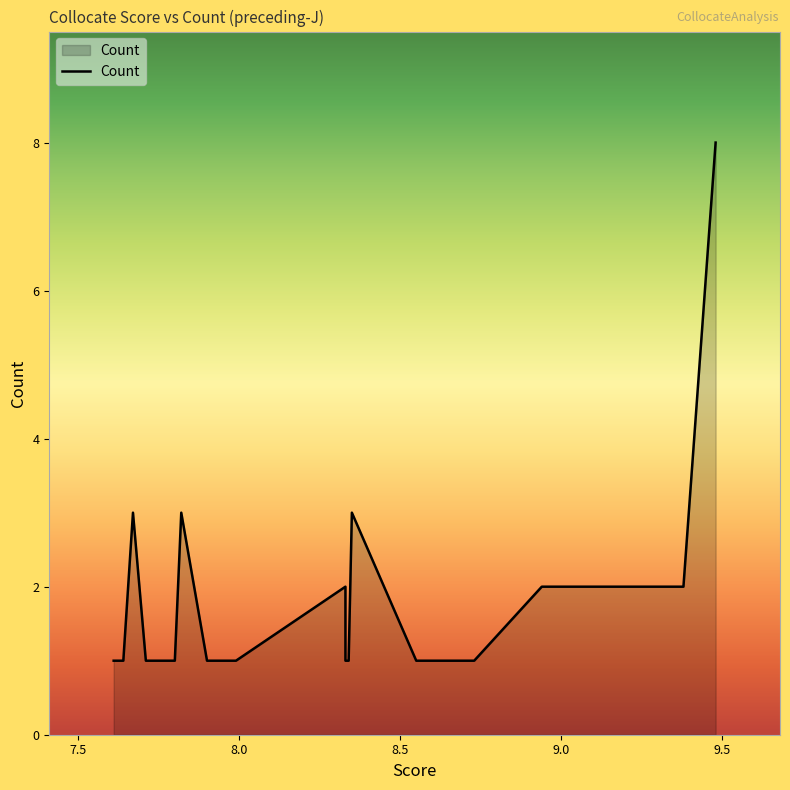

What is the minimum value shown in the chart?

1